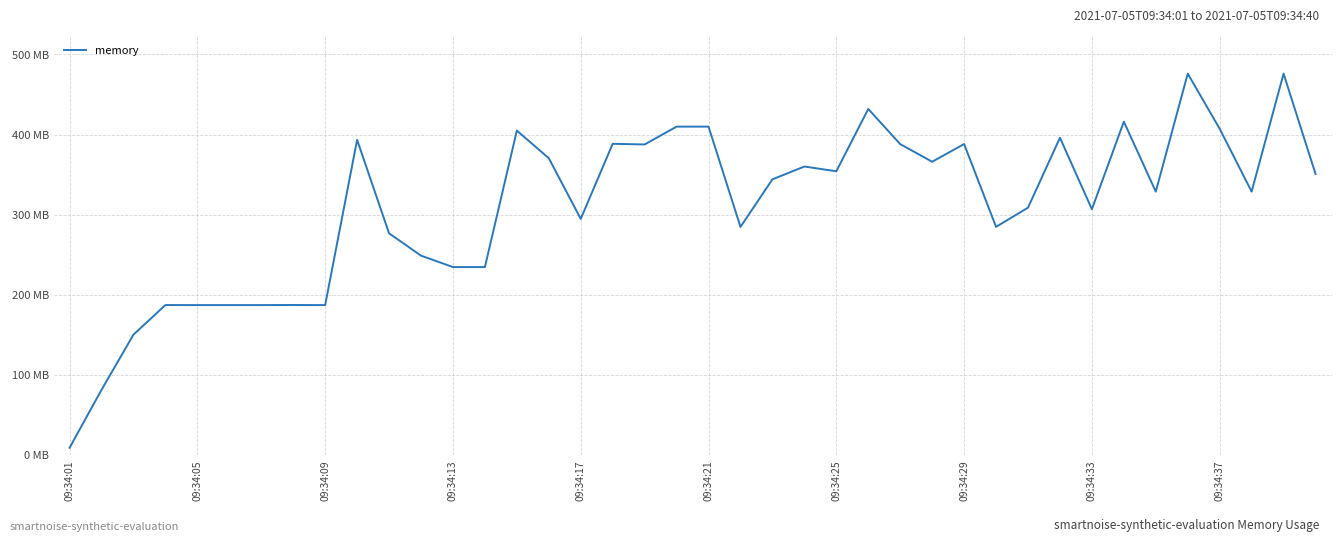

At which category does the chart reach its peak across all series?

35